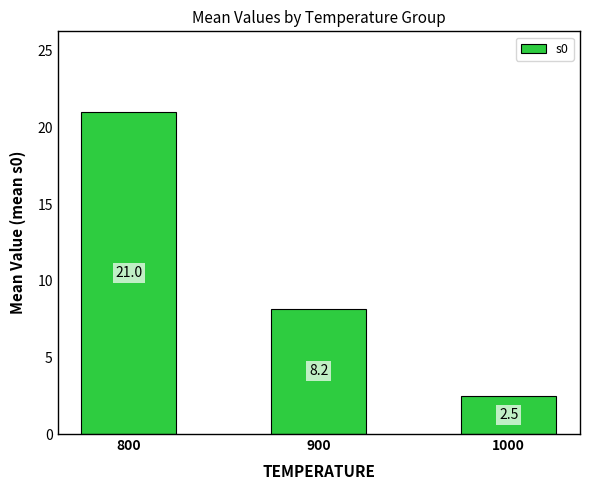

Rank the categories by value from highest to lowest.

800, 900, 1000